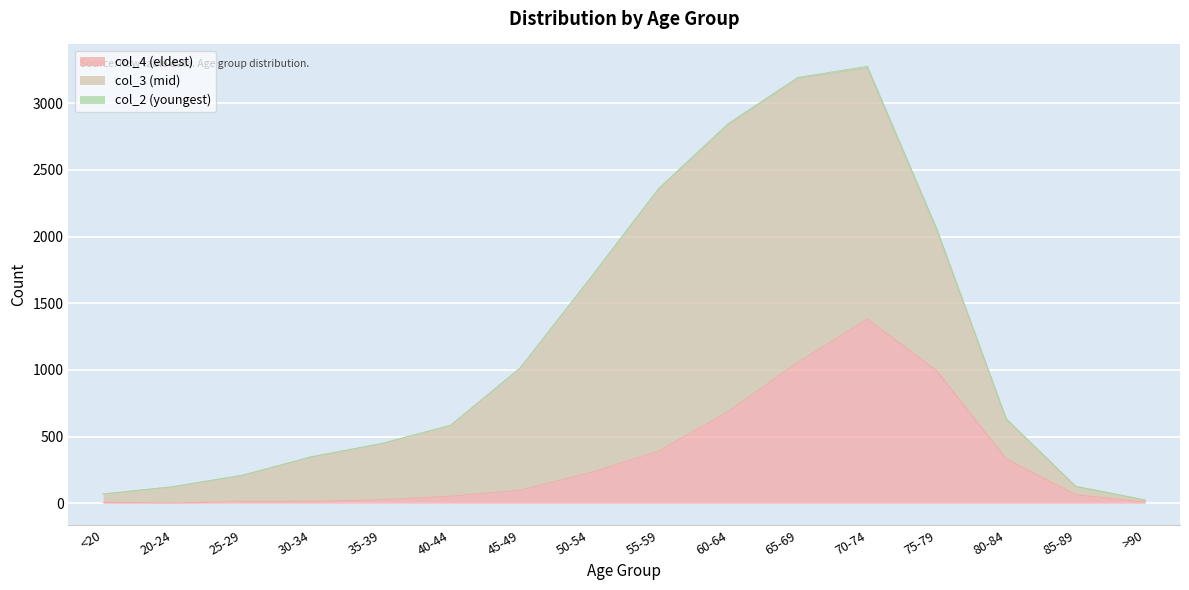

The value of col_4 (eldest) at 50-54 is 366. True or false?

False